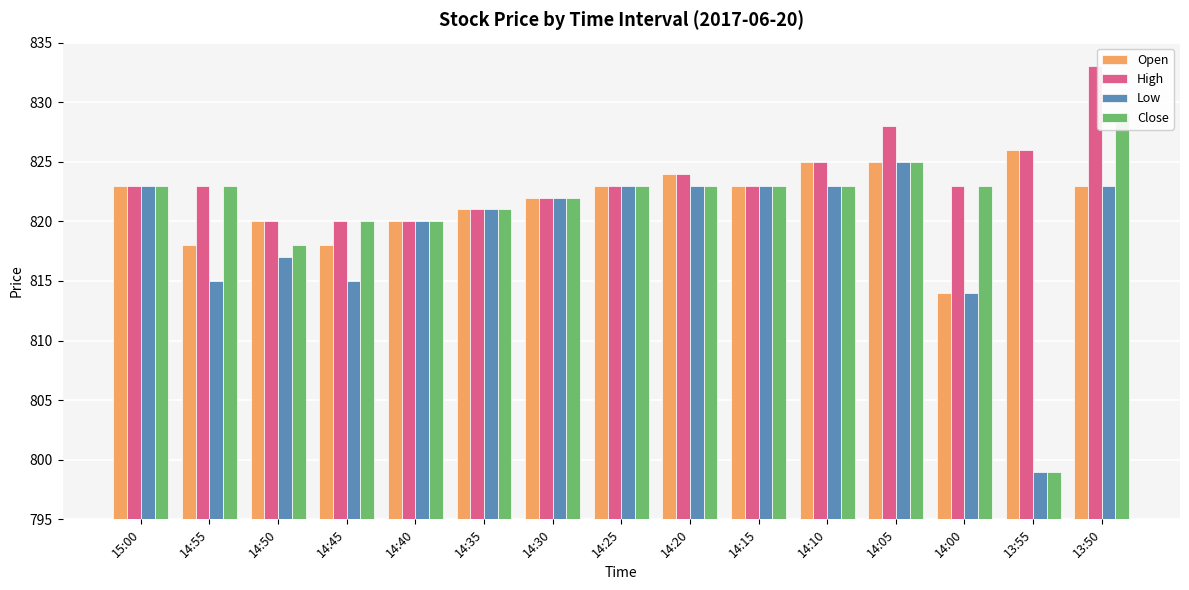

Reading left to right, what are all the values shown in this chart?

Open: 823	818	820	818	820	821	822	823	824	823	825	825	814	826	823
High: 823	823	820	820	820	821	822	823	824	823	825	828	823	826	833
Low: 823	815	817	815	820	821	822	823	823	823	823	825	814	799	823
Close: 823	823	818	820	820	821	822	823	823	823	823	825	823	799	829